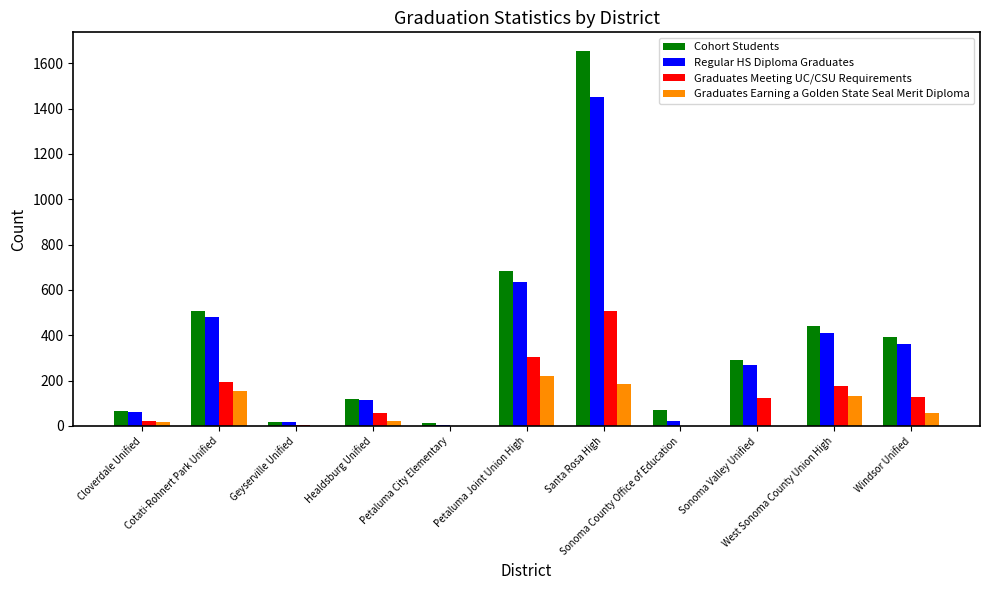

What is the greatest value displayed?

1654